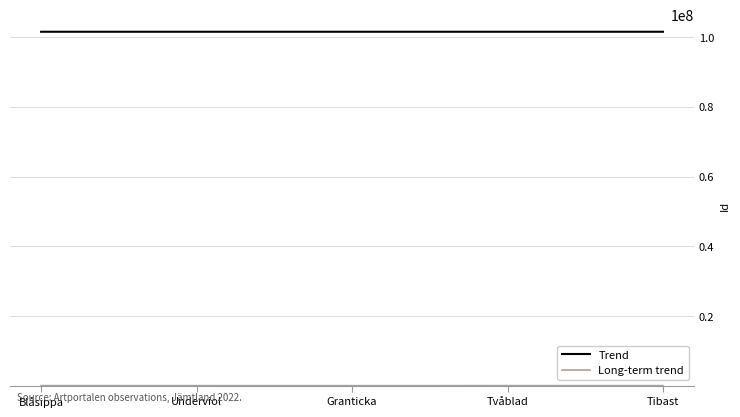

What is the maximum value for Trend?

101518285